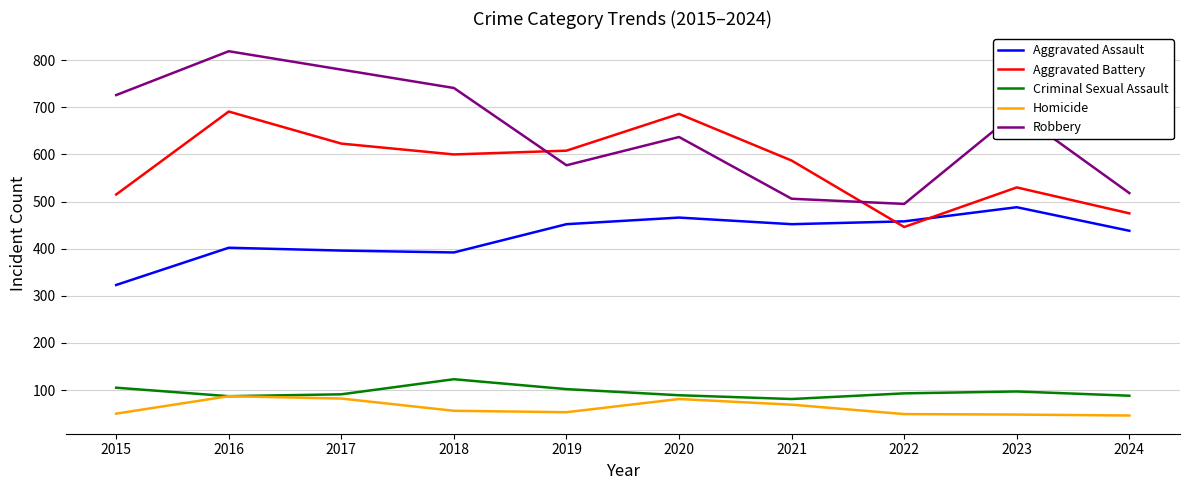

What is the average value of the Robbery series?

649